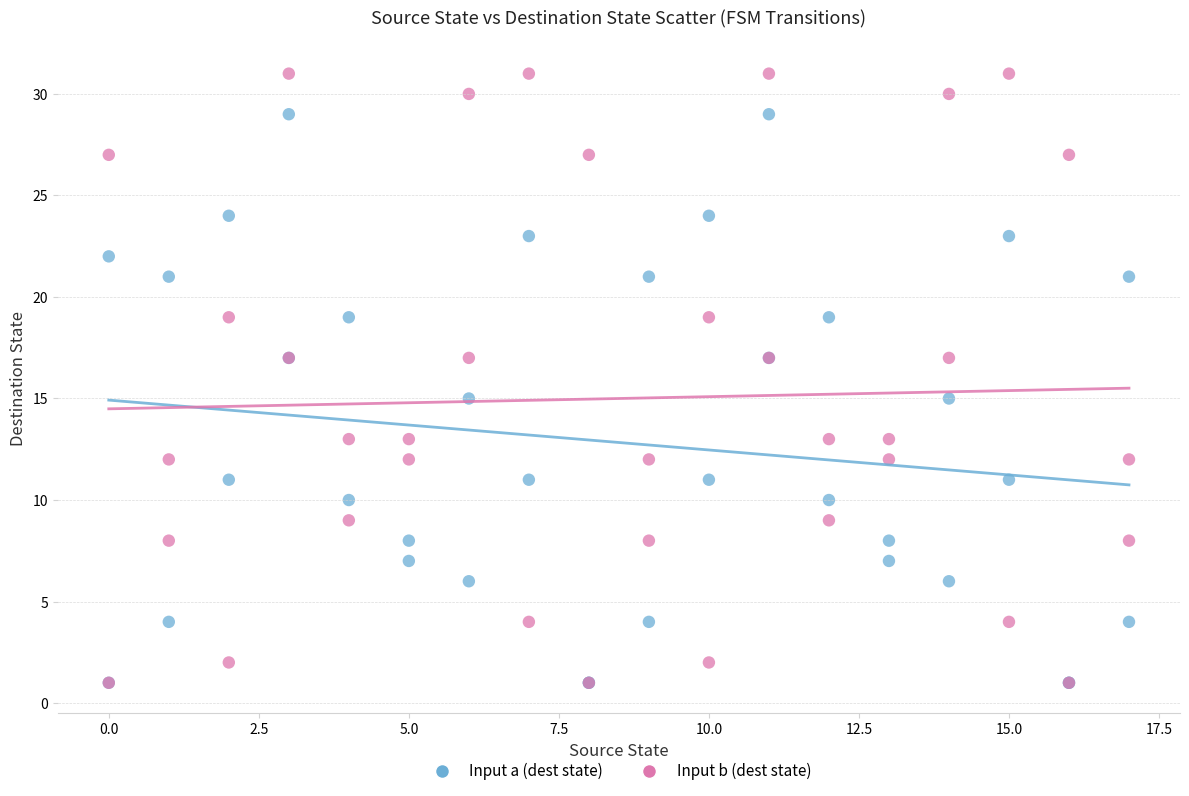

What are all the series names shown in the legend?

Input a (dest state), Input b (dest state)